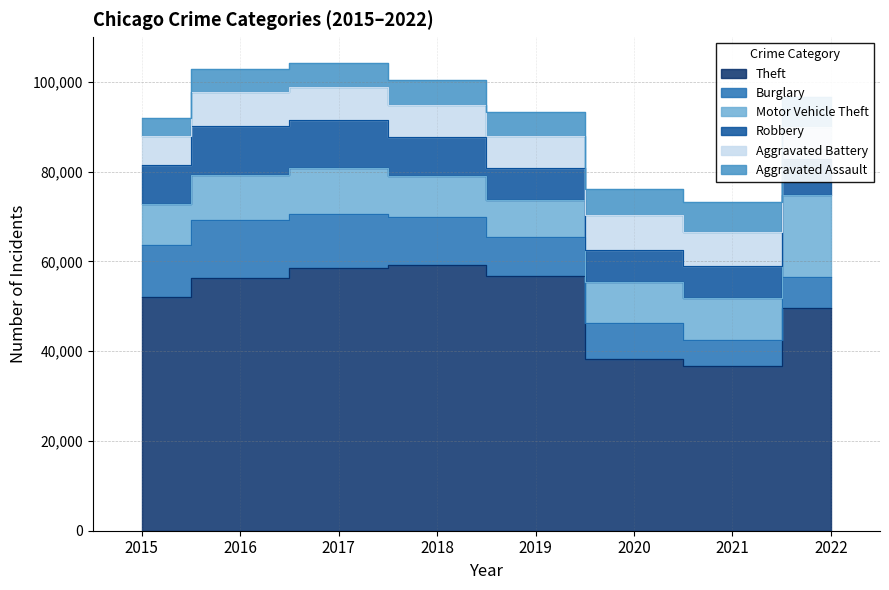

How many interior local valleys does the Aggravated Assault series have?

1